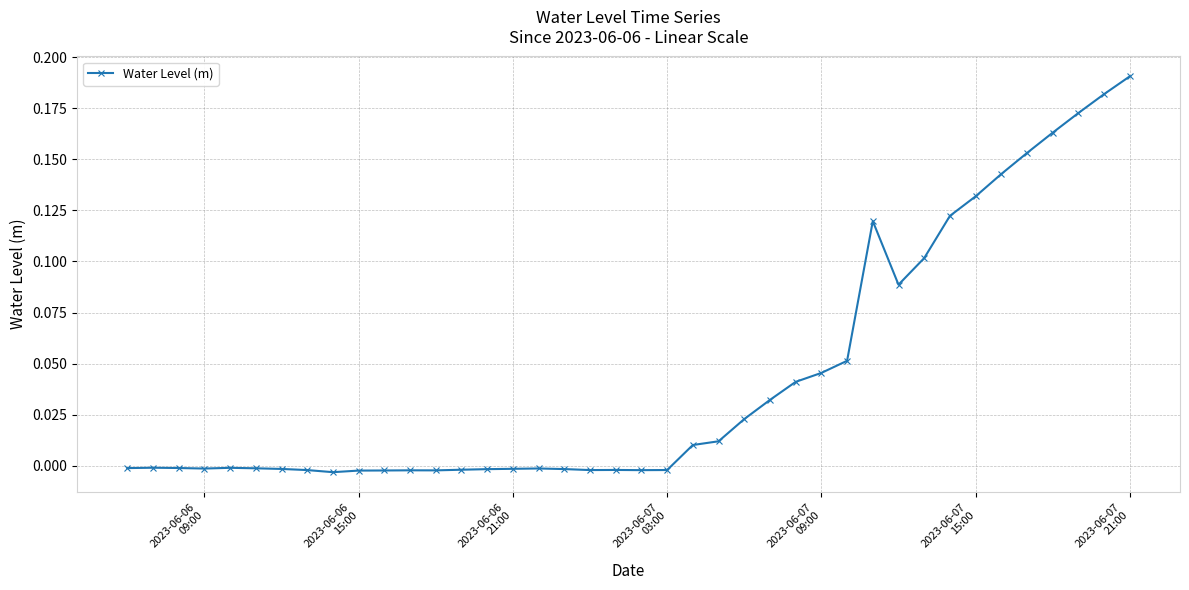

What is the sum of all values?

1.7